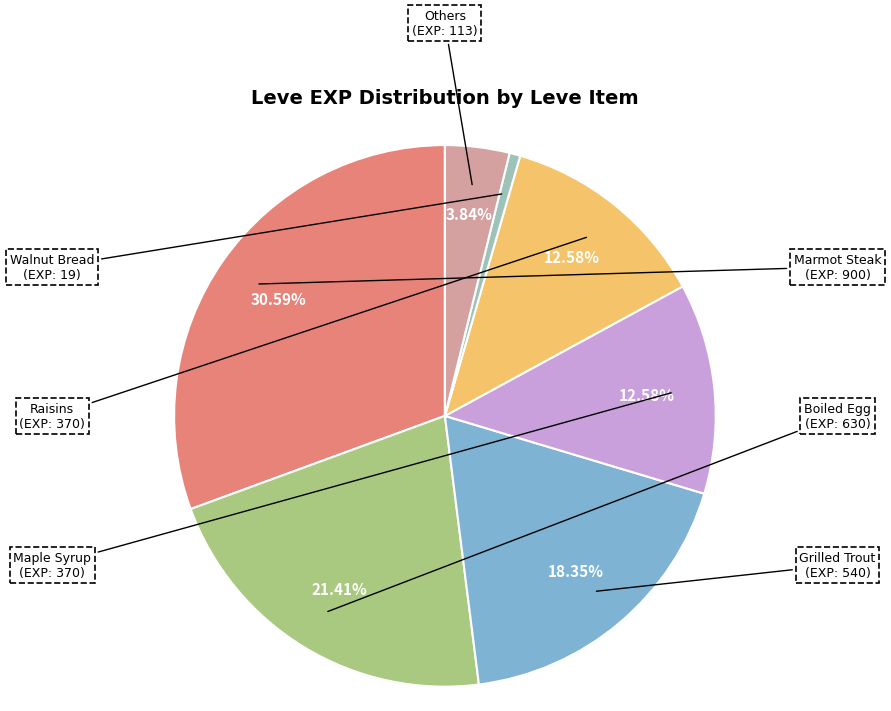

Is there any slice that represents more than half of the pie?

No